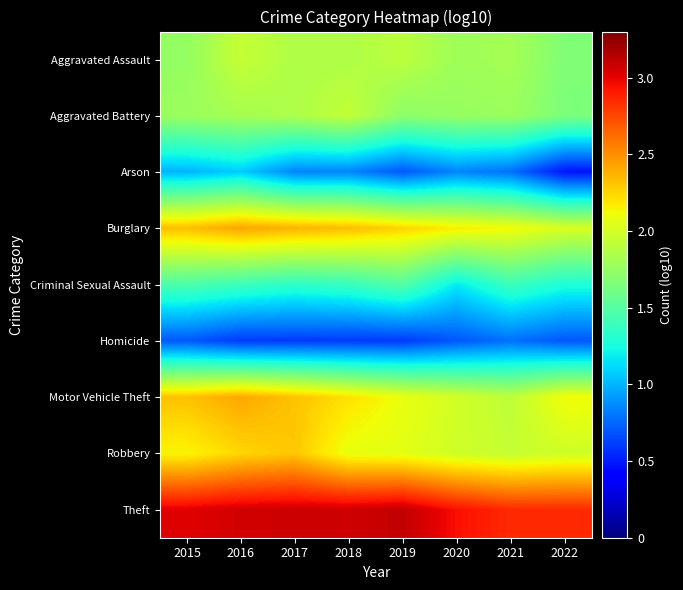

Which series has the largest total across all categories?

Theft